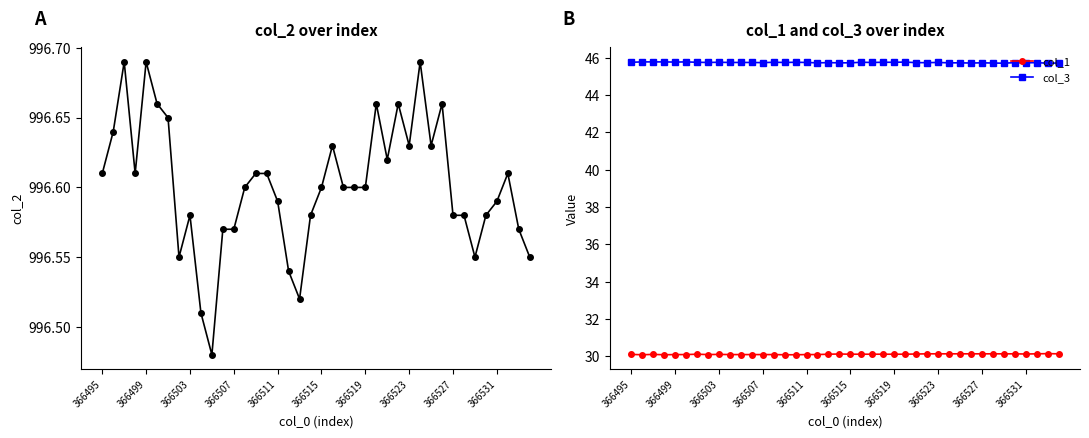

True or false: col_3 has more than 0 points higher than both neighbors.

True